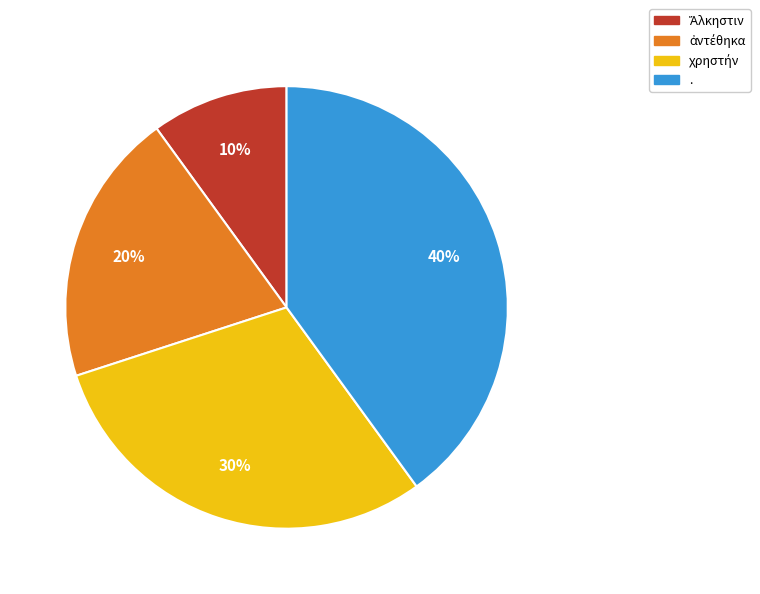

Is there any slice that represents more than half of the pie?

No